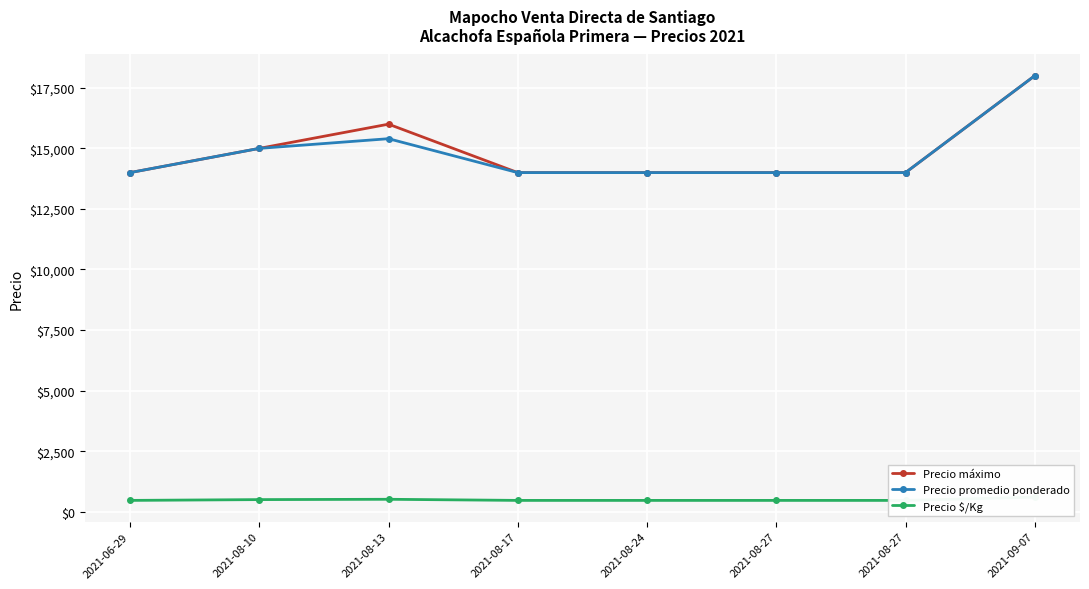

The Precio promedio ponderado series shows 15000 at 2021-08-10. True or false?

True